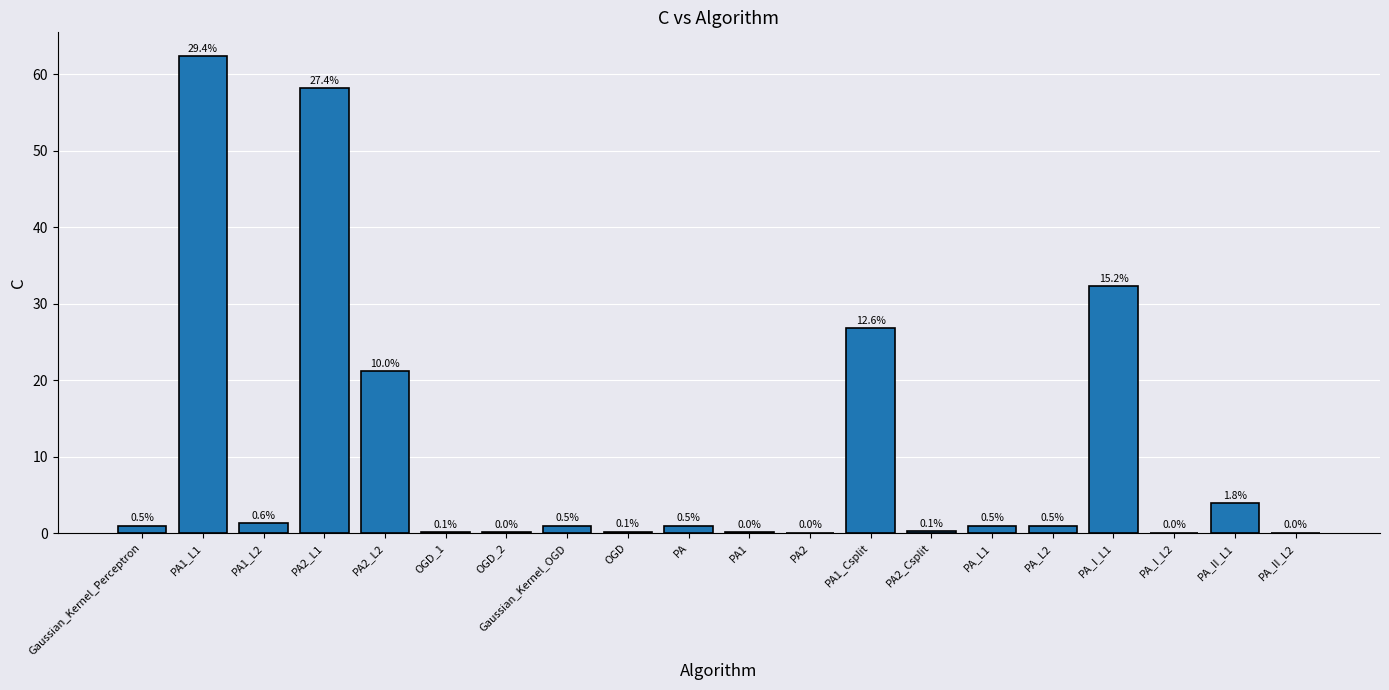

What is the maximum value shown in the chart?

62.4